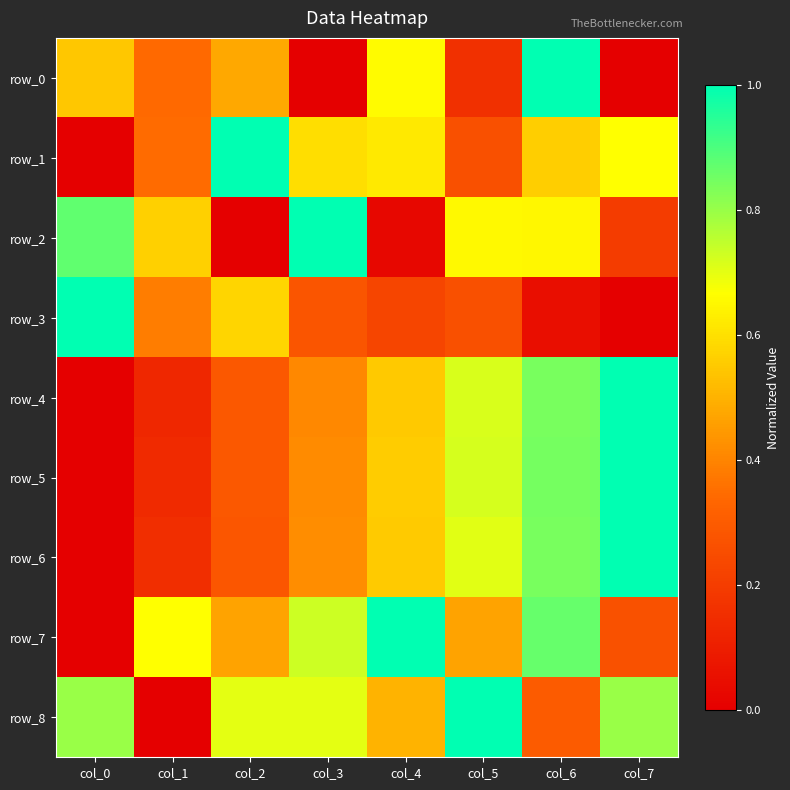

What is the difference between the maximum and second lowest values in the row_1 series?

0.7